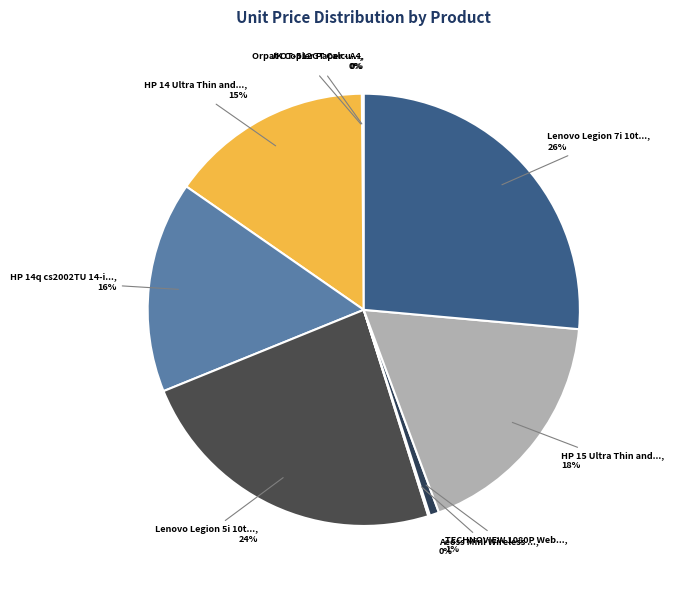

Rank the categories by value from lowest to highest.

JK Copier Paper - A4, Orpat OT-512GT Calculator, Aeoss Mini Wireless USB WiFi Receiver, TECHNOVIEW 1080P Webcam with Microphone, HP 14 Ultra Thin and Light Laptop, HP 14q cs2002TU 14-inch Laptop, HP 15 Ultra Thin and Light Laptop, Lenovo Legion 5i 10th Gen Intel Core i5, Lenovo Legion 7i 10th Gen Intel Core i7